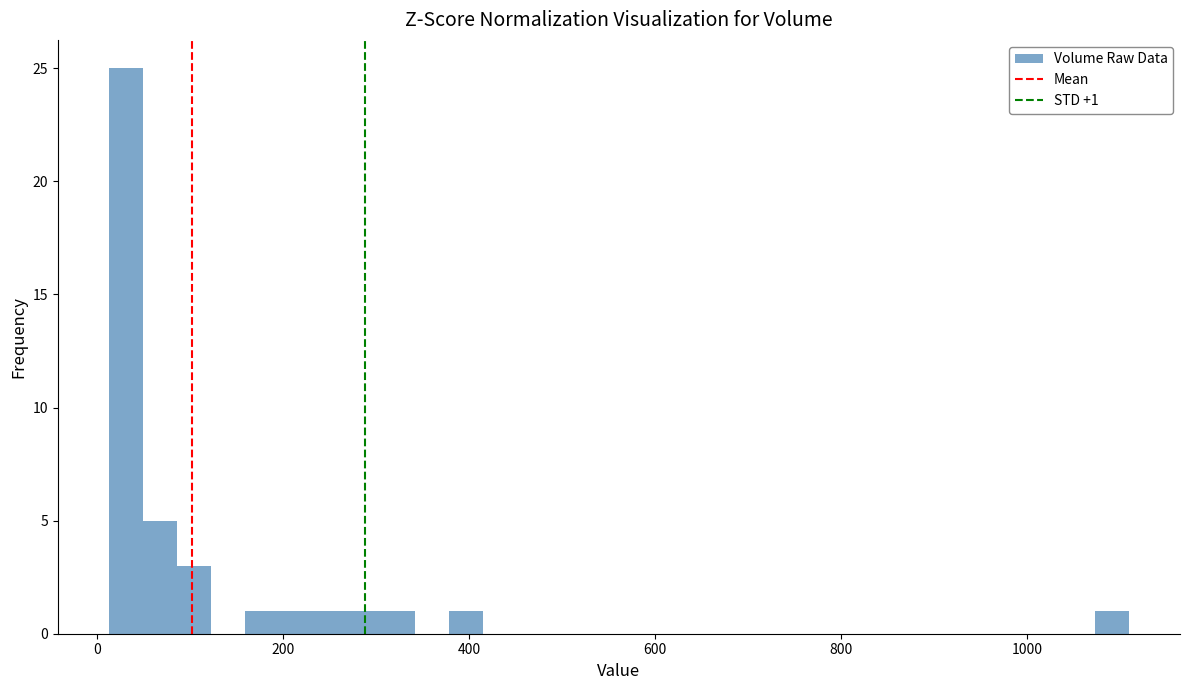

Around what value on the x-axis is the tallest bar? Give the approximate position of its centre, as read against the axis.

40